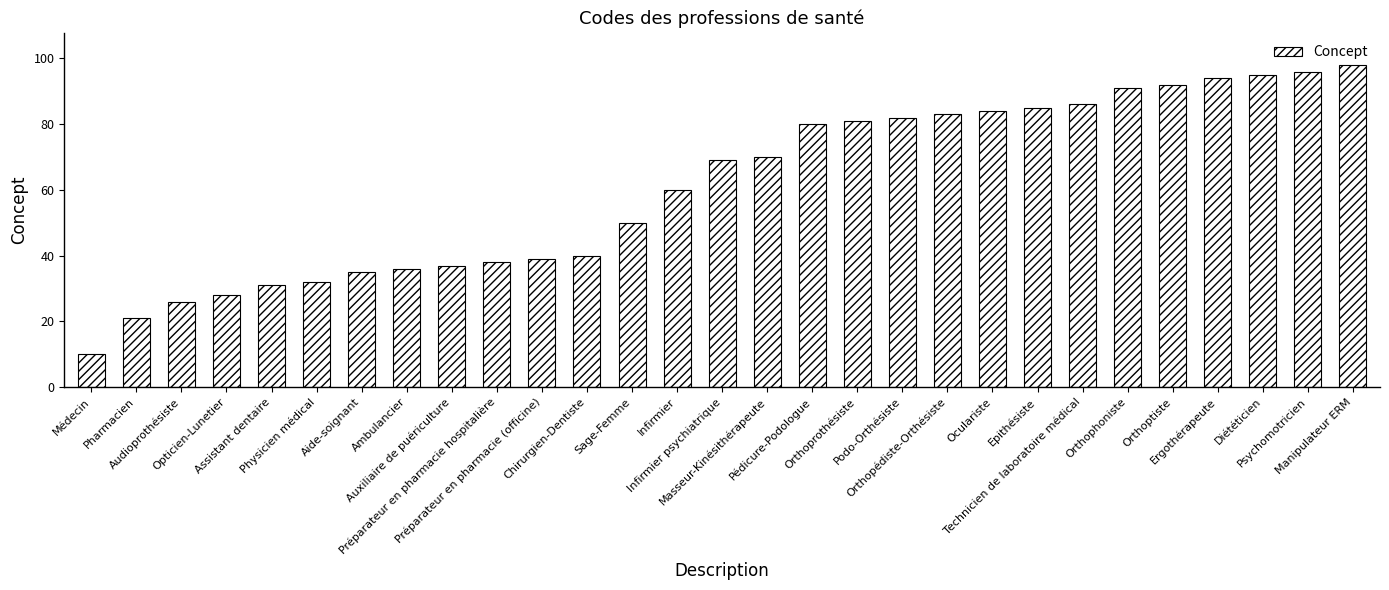

What is the difference between the maximum and minimum values?

88